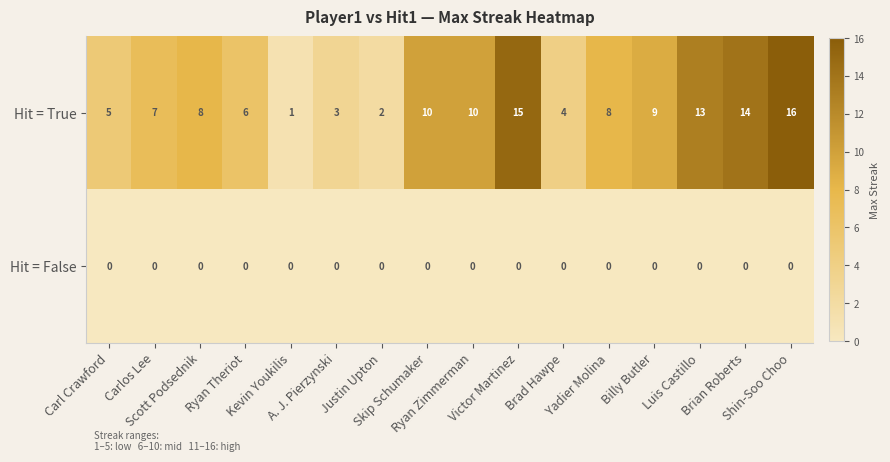

What is the minimum value for Hit = True?

1